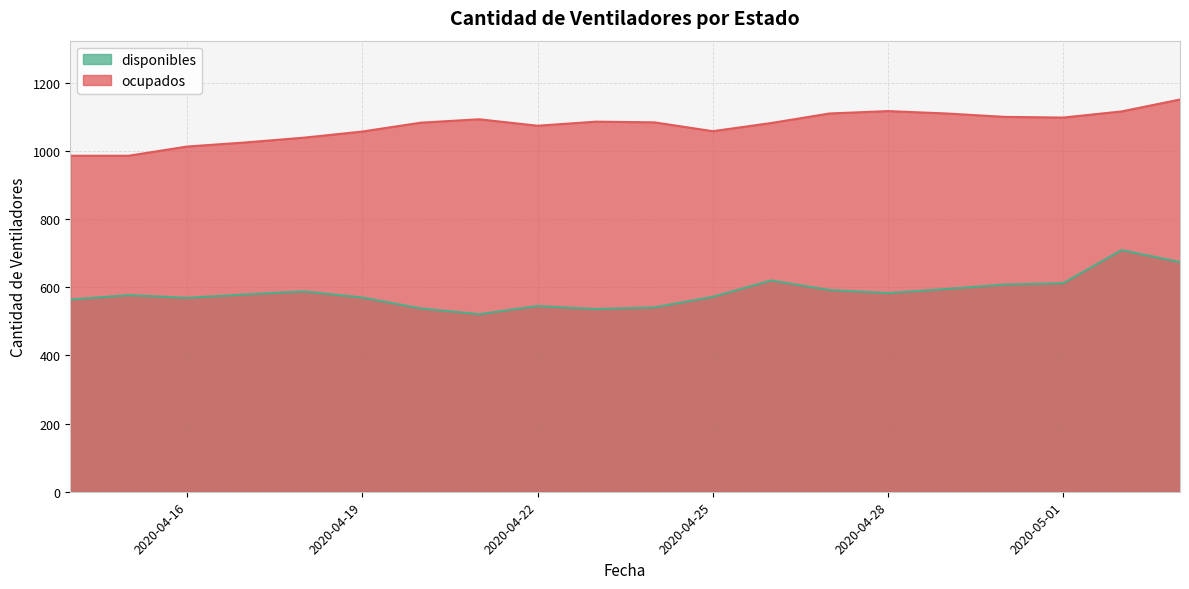

What is the label of the 10th point from the right?

2020-04-24